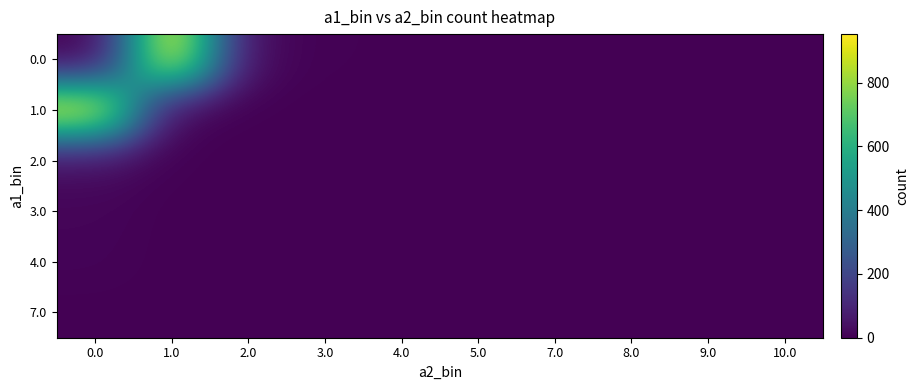

At 3.0, list the series in order from largest to smallest.

0.0, 3.0, 1.0, 2.0, 4.0, 7.0